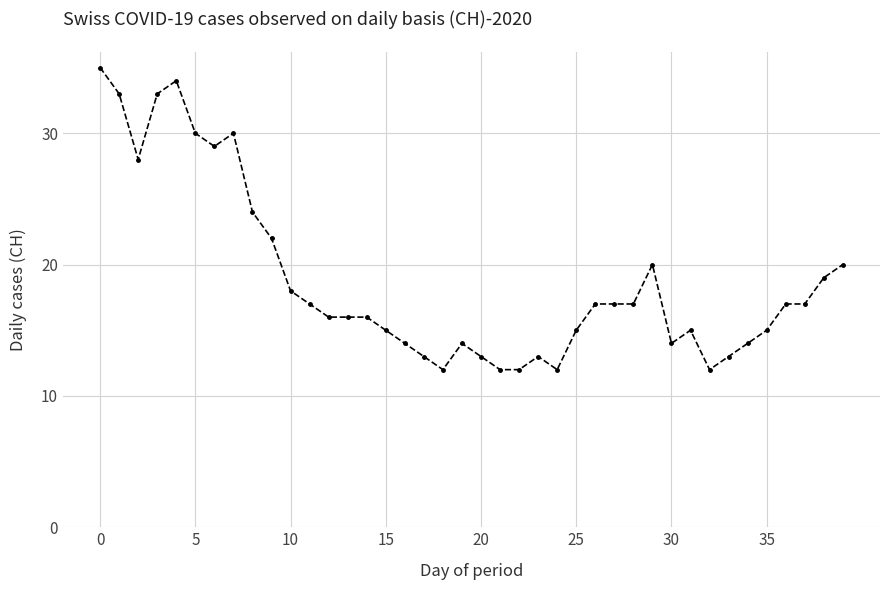

True or false: the data has more than 1 interior local peaks.

True